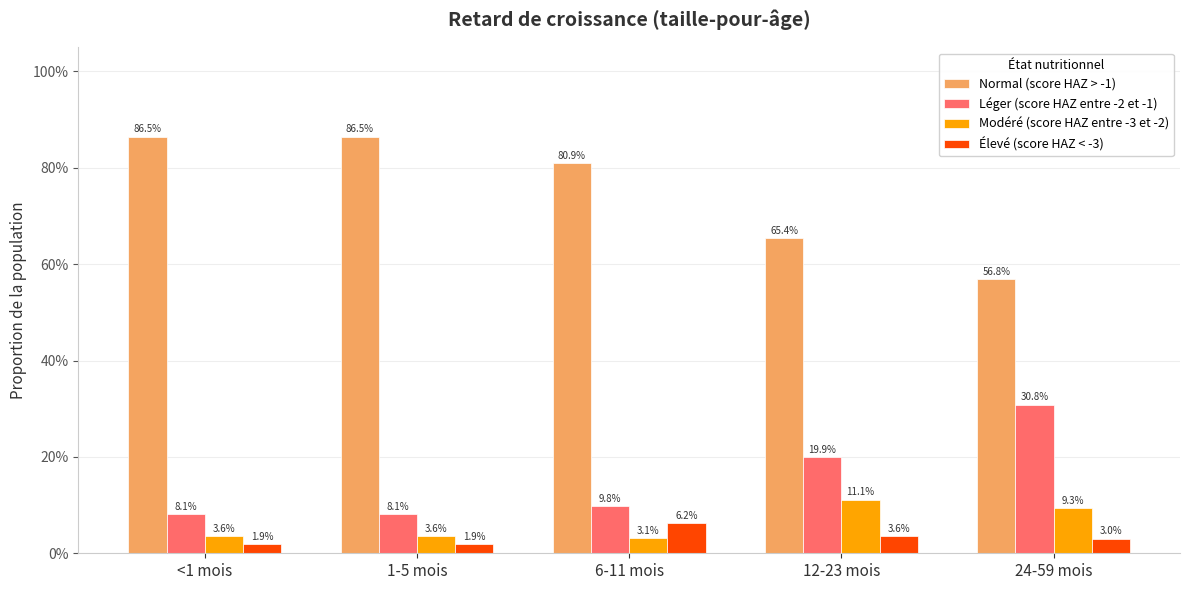

Does the chart contain any negative values?

No